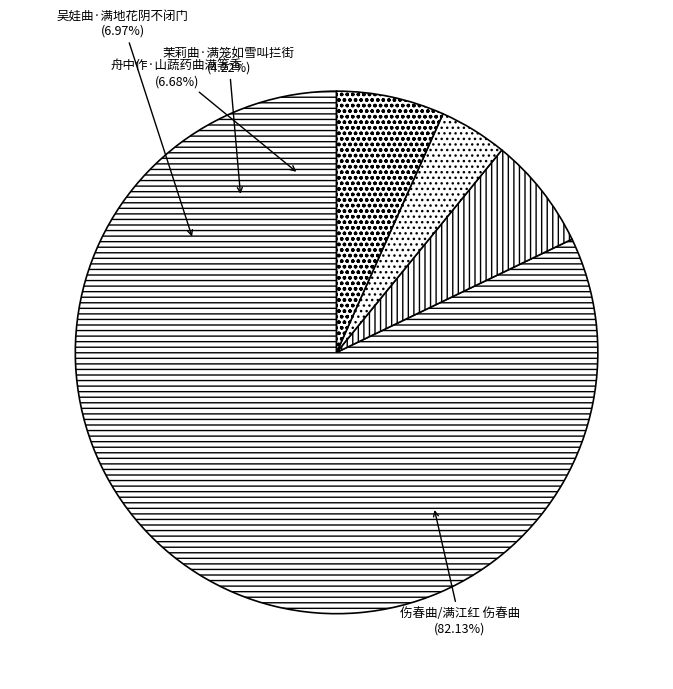

What is the largest slice in the pie chart?

伤春曲/满江红 伤春曲